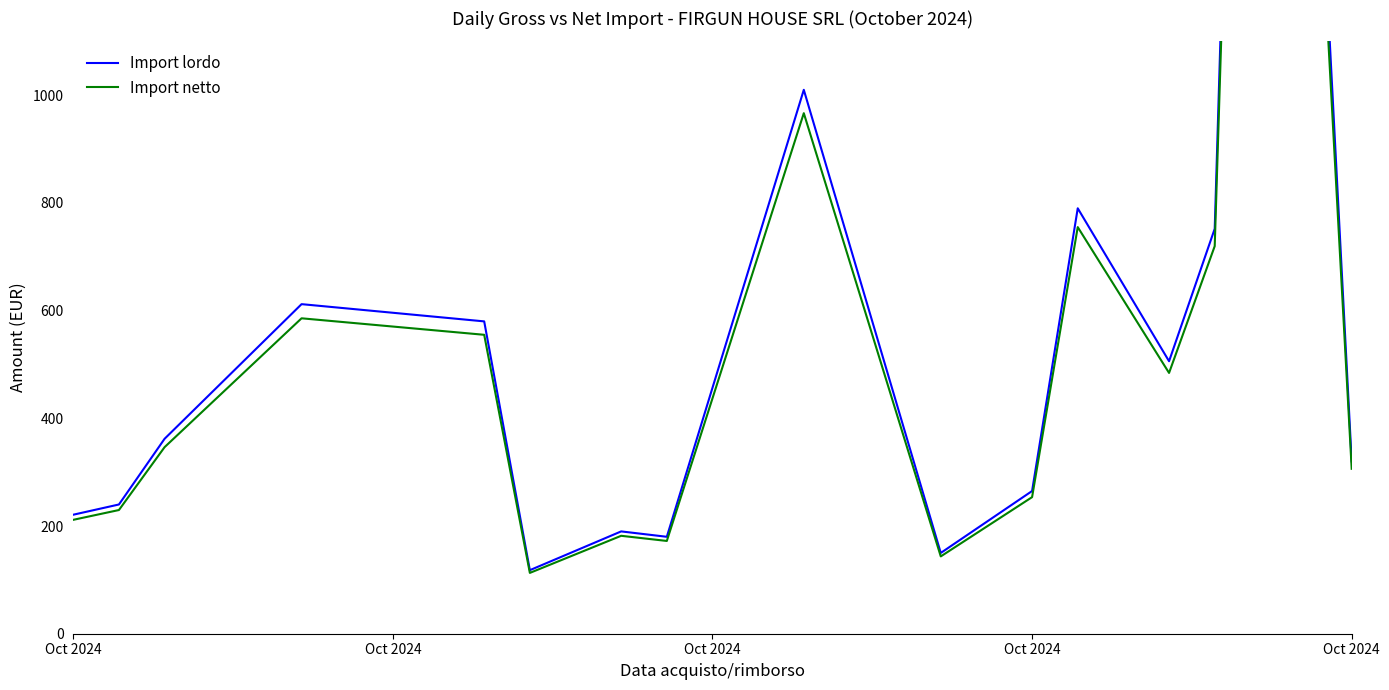

True or false: Import netto and Import lordo cross at least once.

False